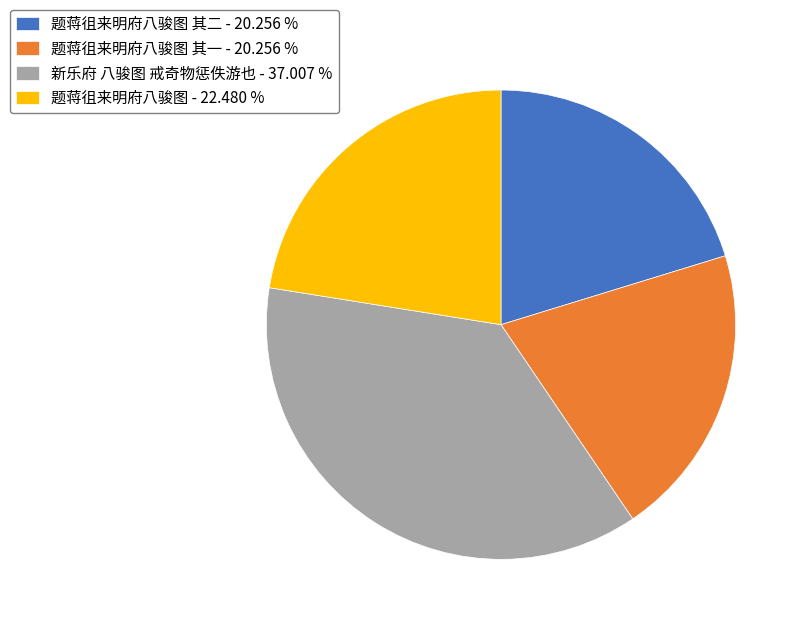

What is the largest slice in the pie chart?

新乐府 八骏图 戒奇物惩佚游也 - 37.007 %